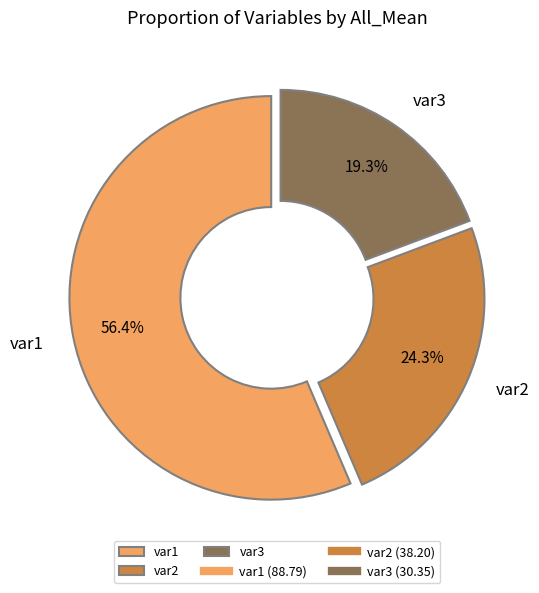

Which has a higher value, var3 or var2?

var2